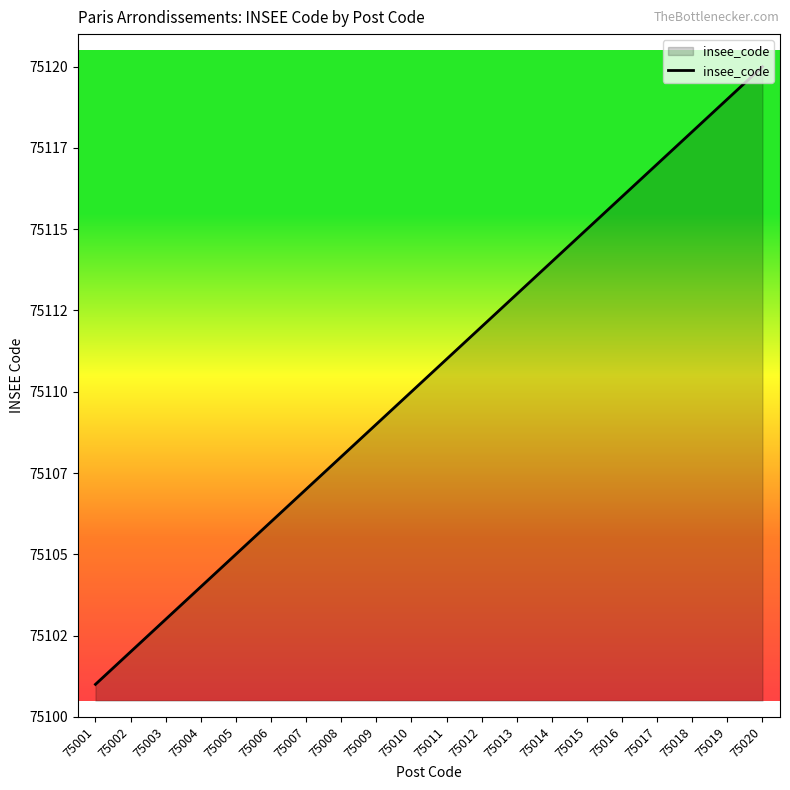

What is the minimum value shown in the chart?

75101